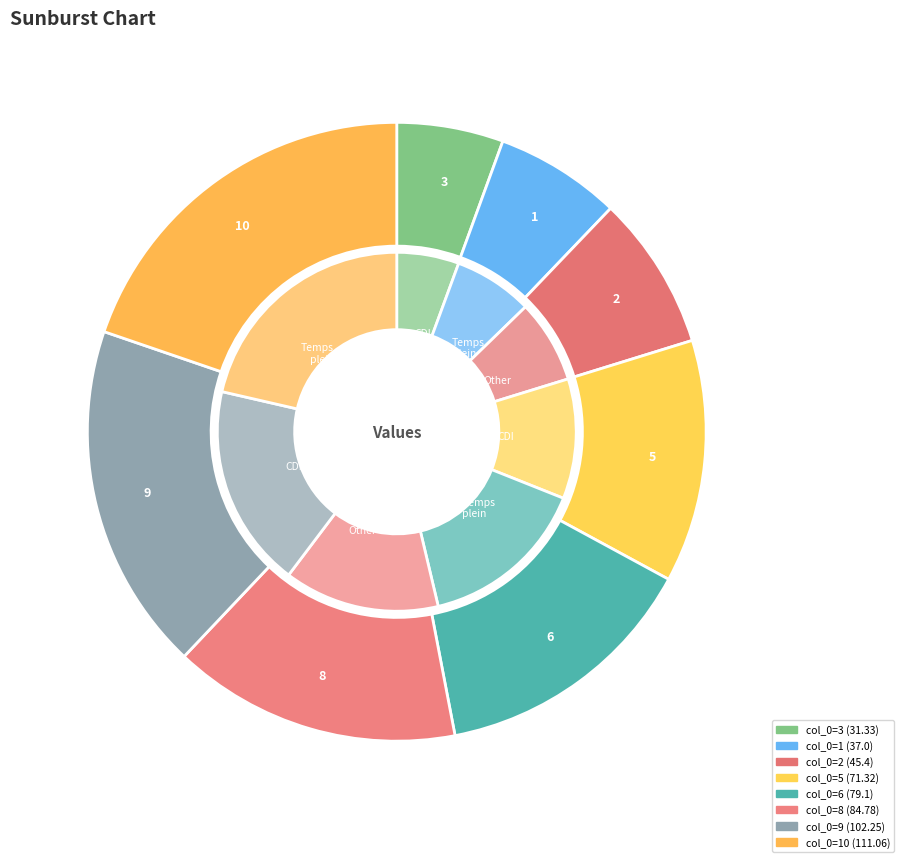

What is the change in value from 6 to 9?

+23.2